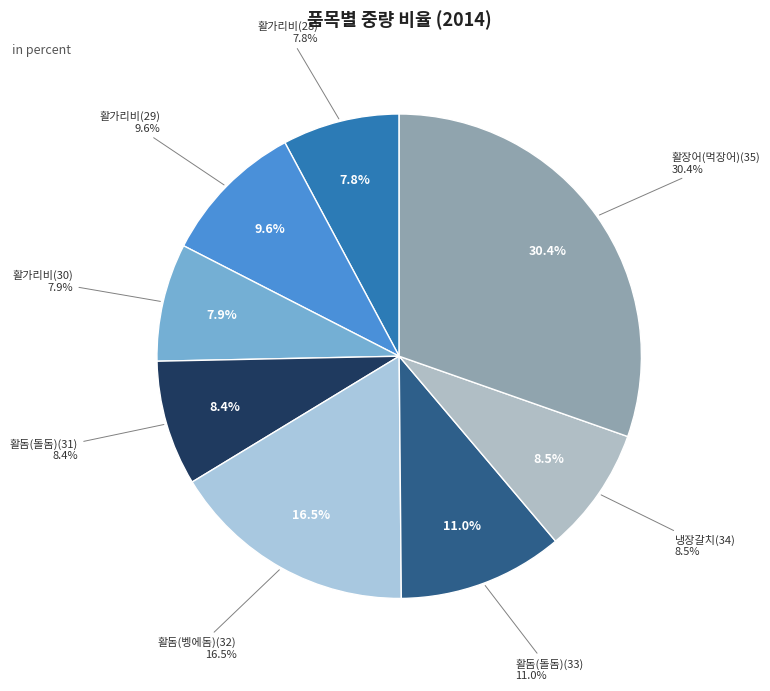

How many segments does this pie chart have?

8